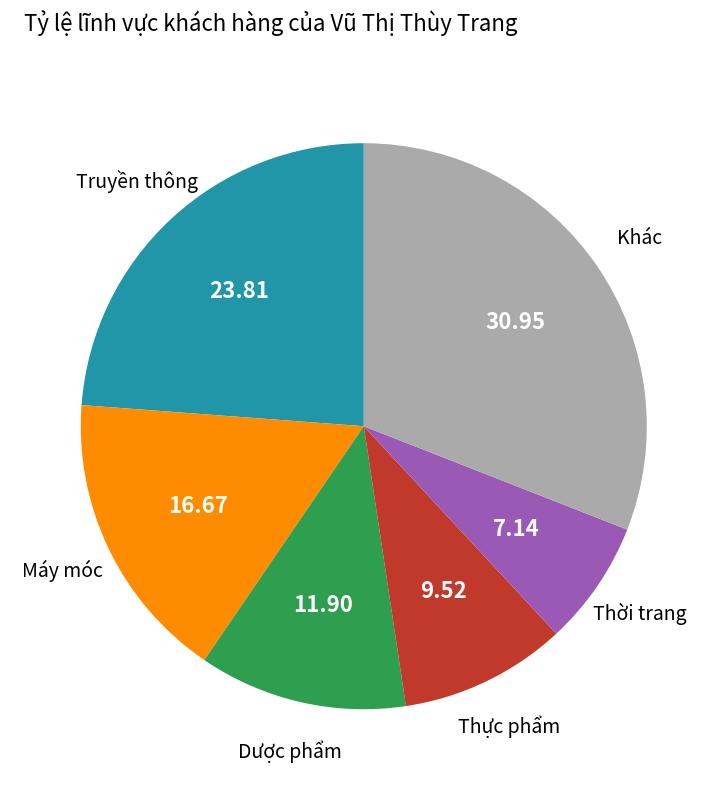

Is there a majority slice in this chart?

No